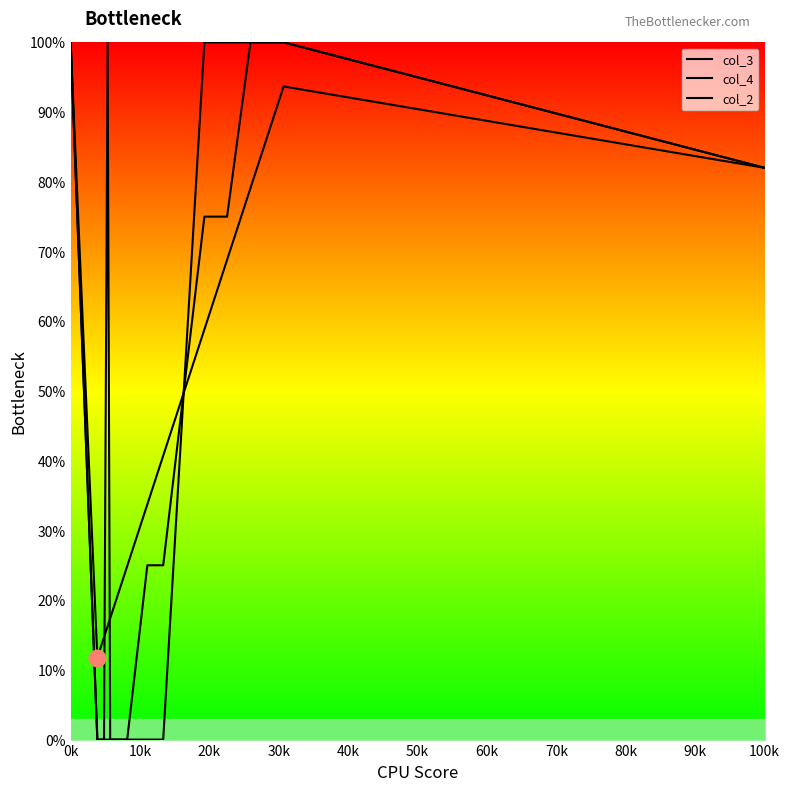

What are all the series names shown in the legend?

col_3, col_4, col_2